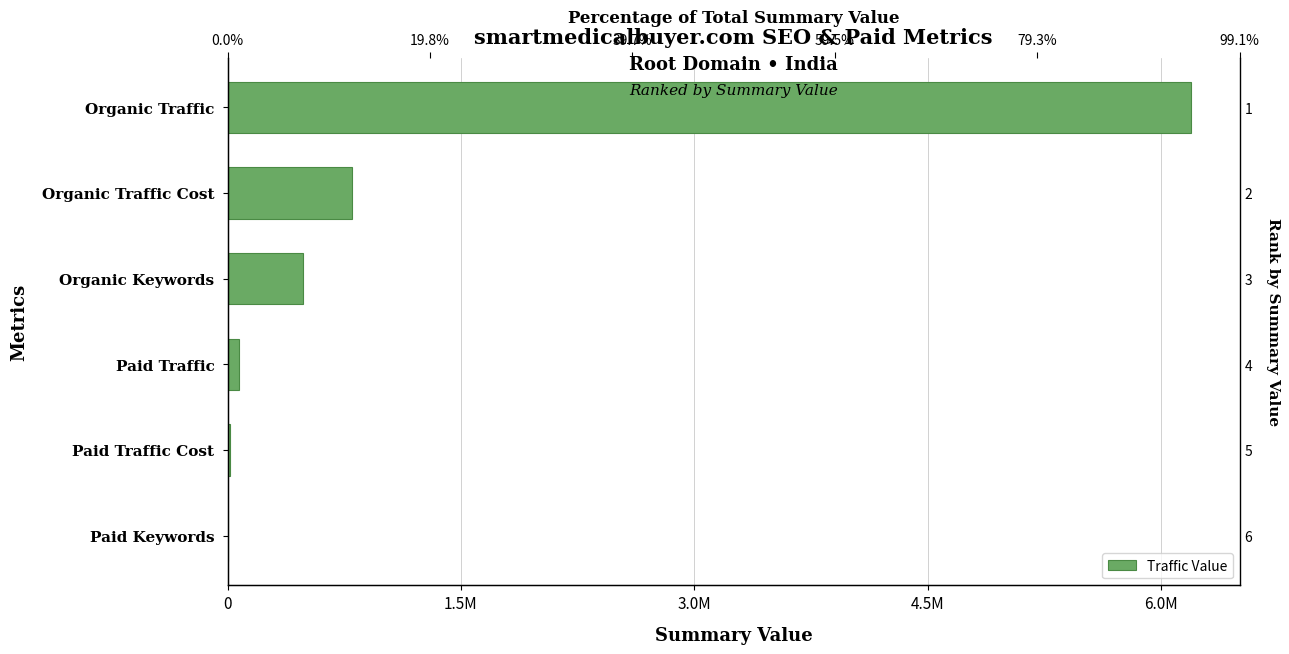

What is the sum of all values?

7564632